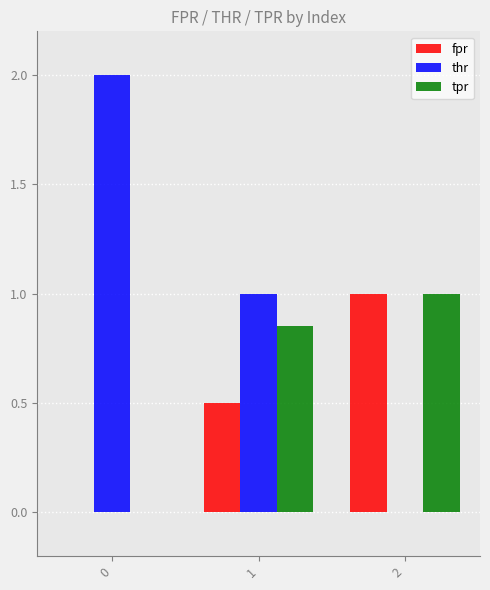

Which series has the largest total across all categories?

thr